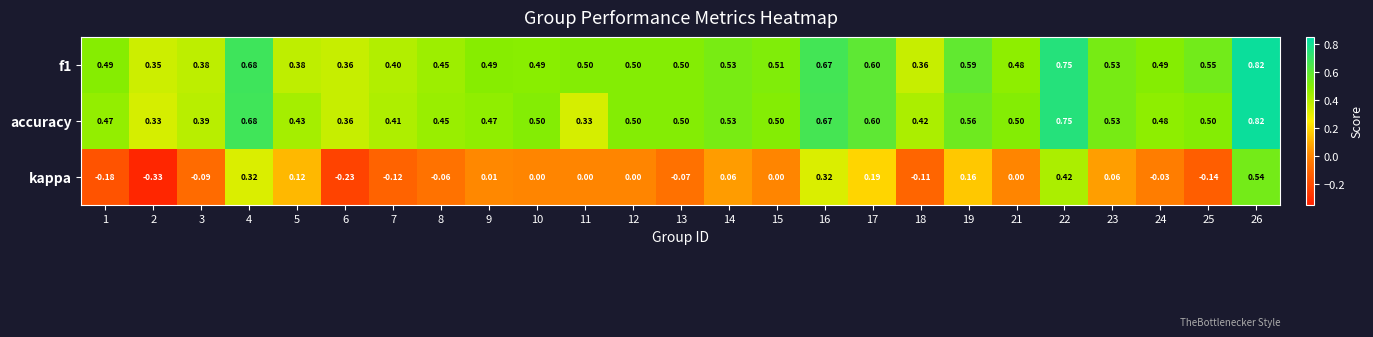

Which series has the largest total across all categories?

f1